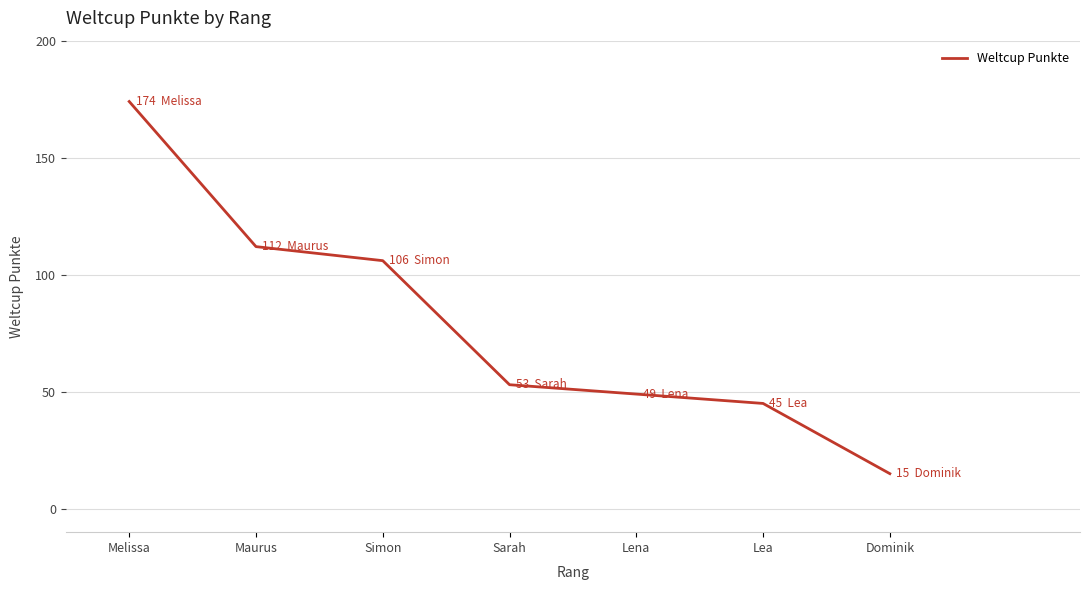

List the labels in order of value, smallest first.

Dominik, Lea, Lena, Sarah, Simon, Maurus, Melissa